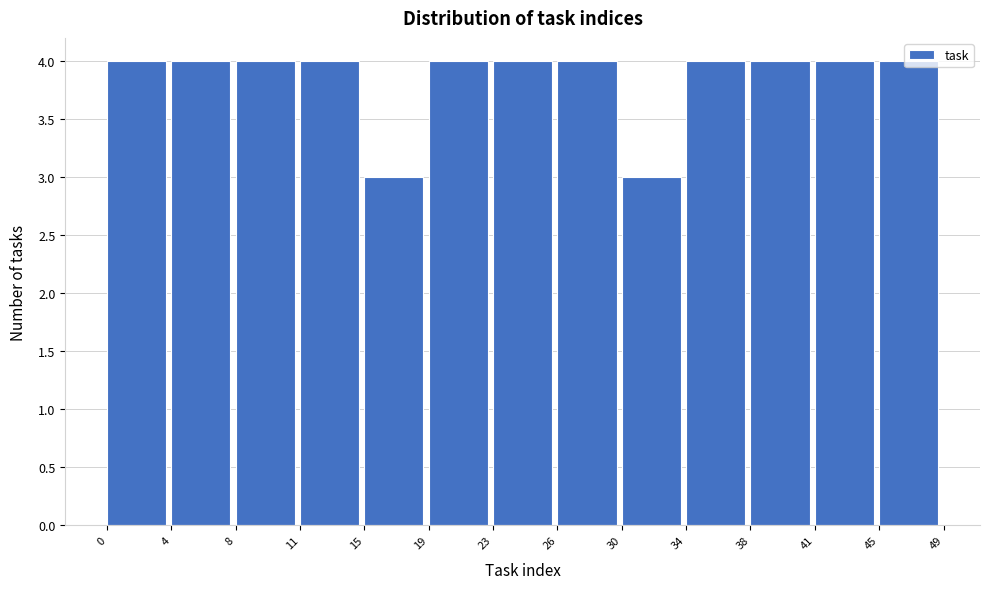

What is the height of the bar covering 41 to 45 on the x-axis? The values are not printed on the chart, so give them approximately, as read against the axis.

4